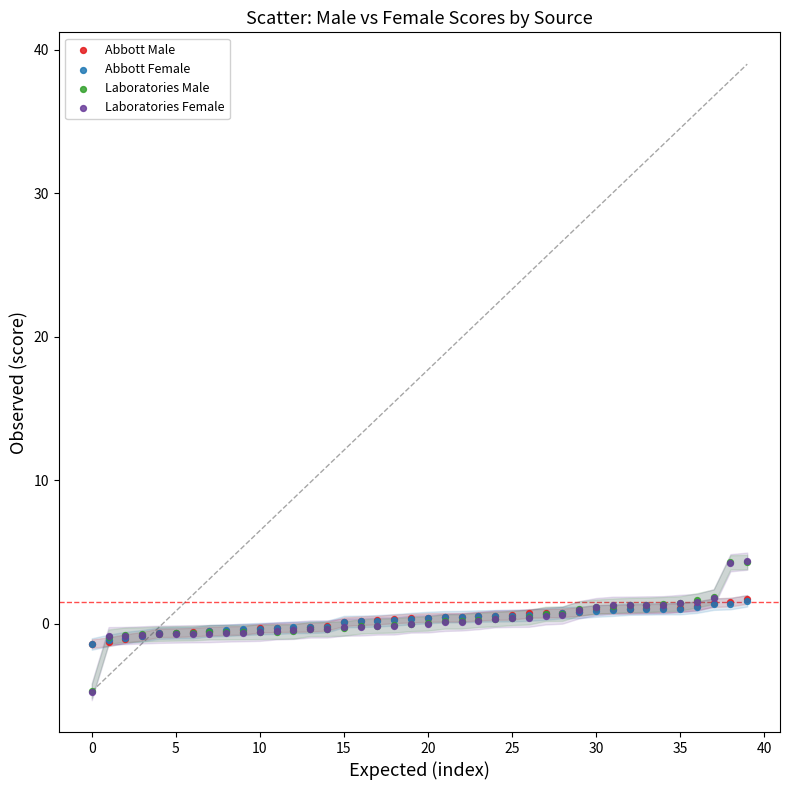

What are all the series names shown in the legend?

Abbott Male, Abbott Female, Laboratories Male, Laboratories Female